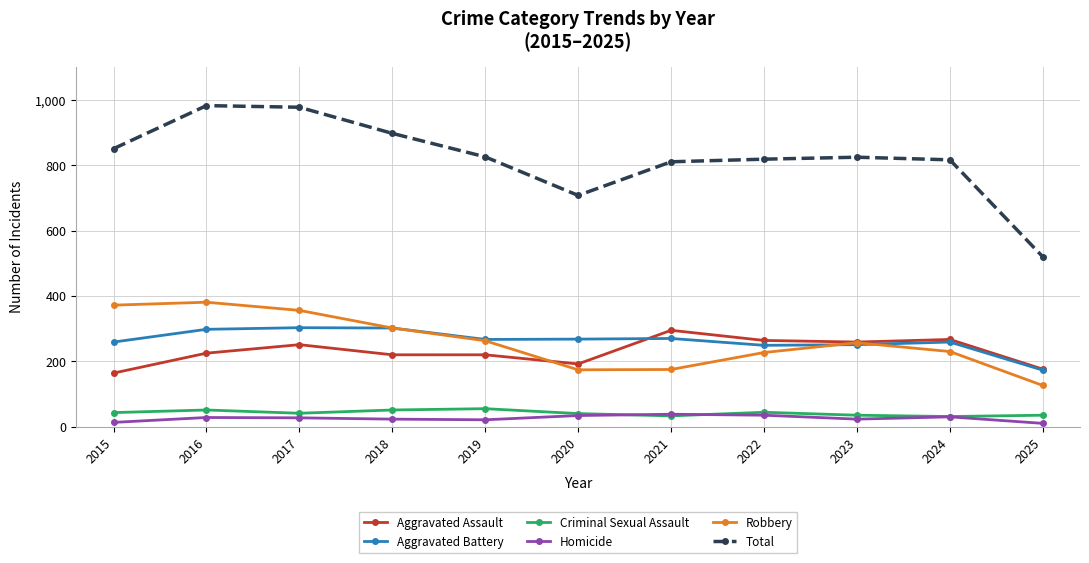

How many categories are shown in the chart?

11